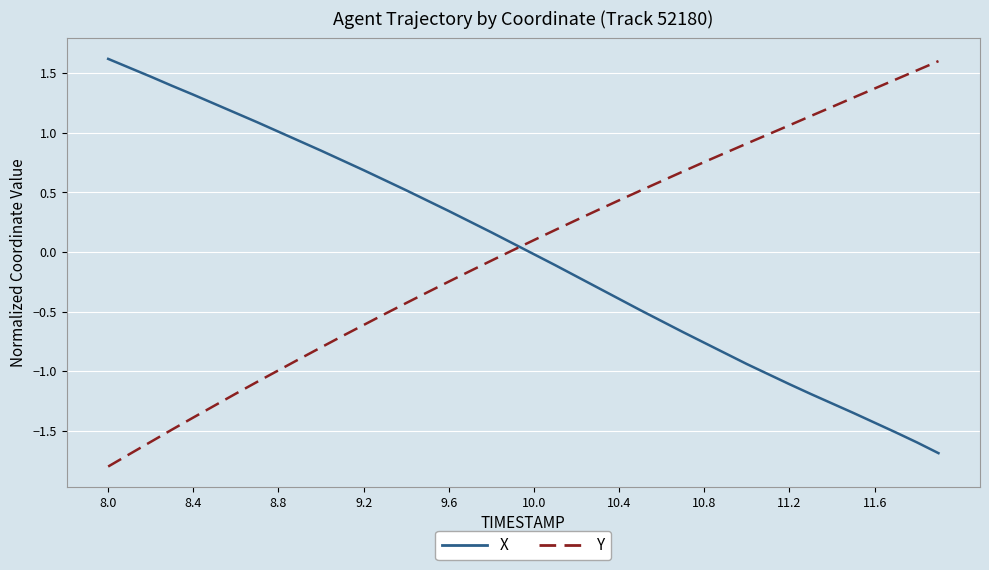

What is the difference between the maximum and minimum values in the Y series?

3.4